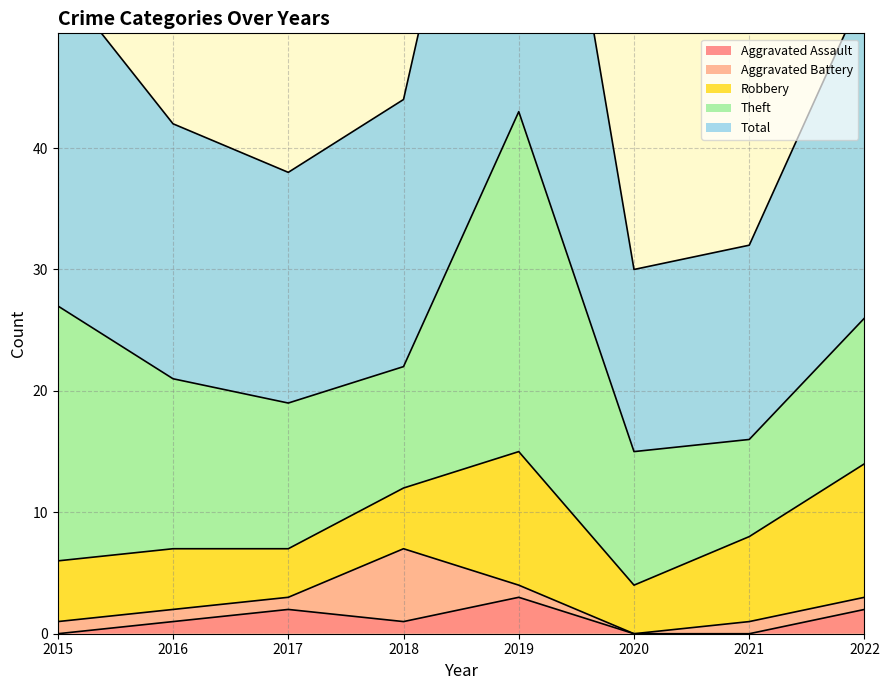

How many lines are shown in the chart?

5